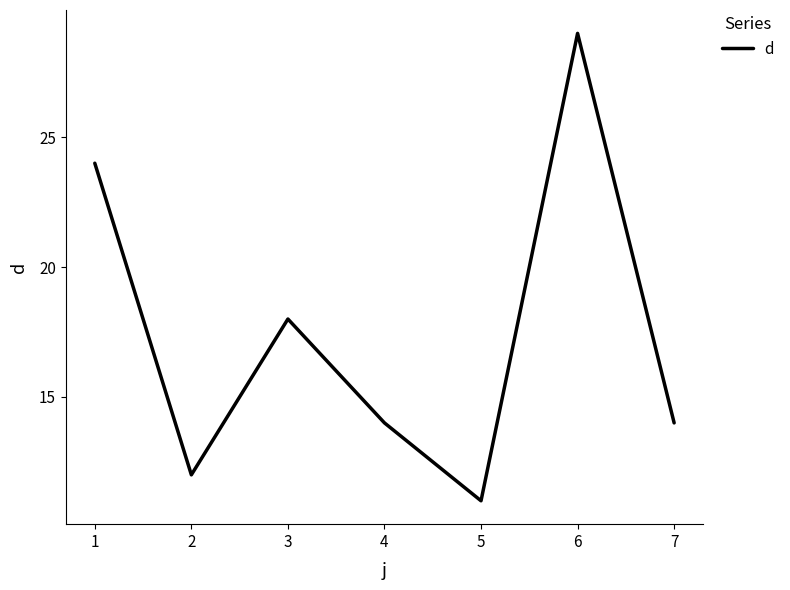

What value does the data have at 7, to the nearest 5?

15